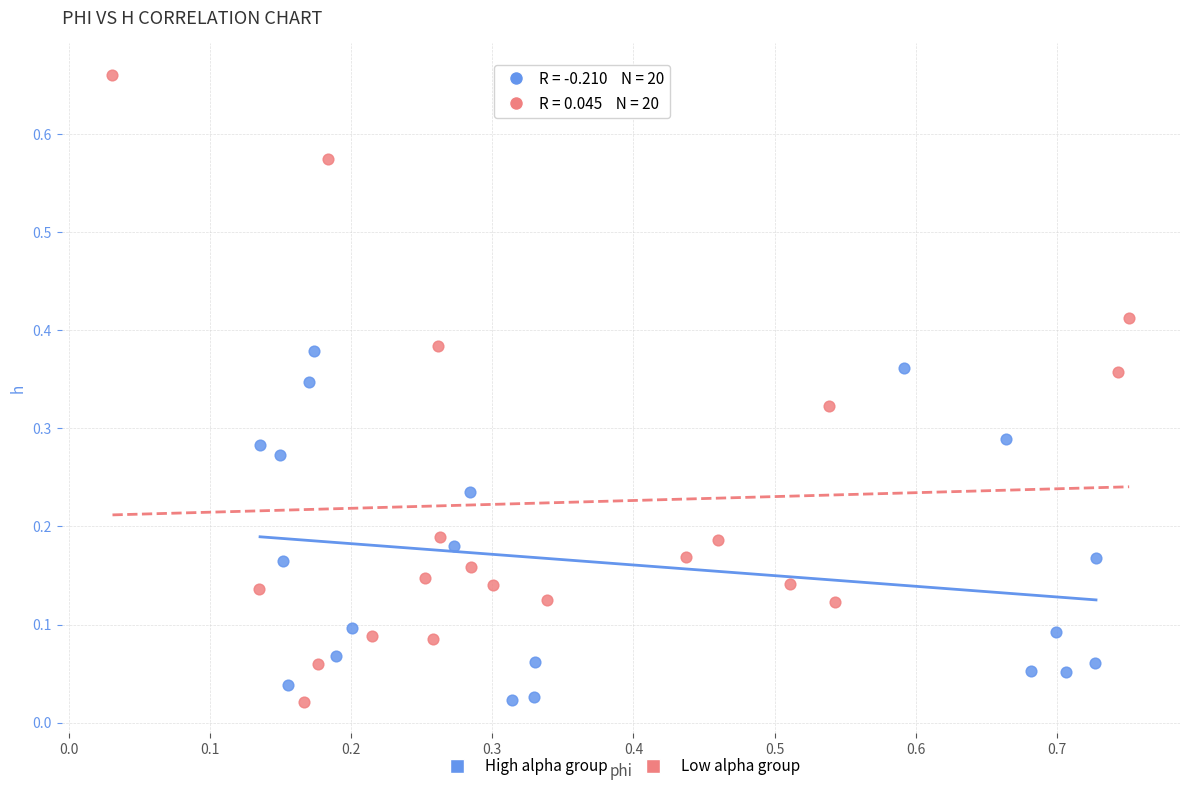

Which series has the largest Y range (max minus min)?

Low alpha group